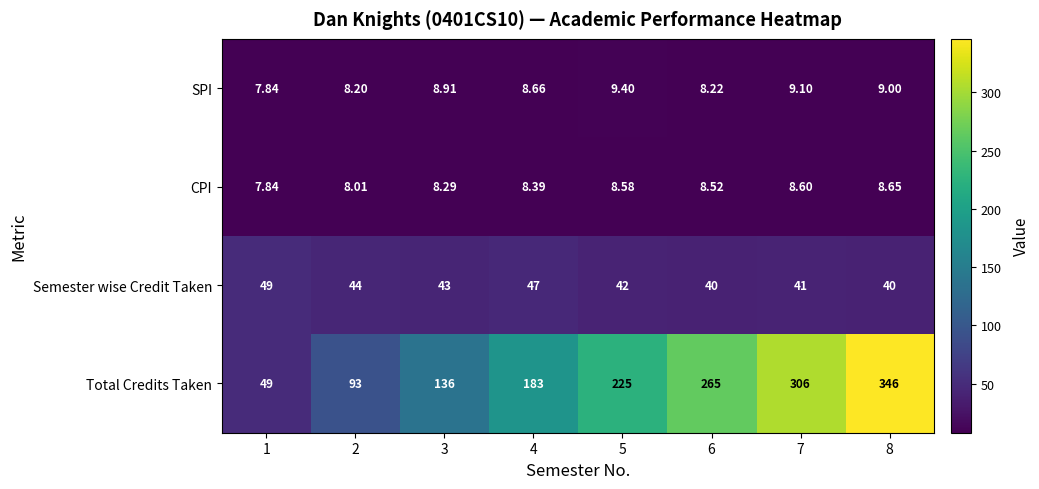

Which series has the largest total across all categories?

Total Credits Taken